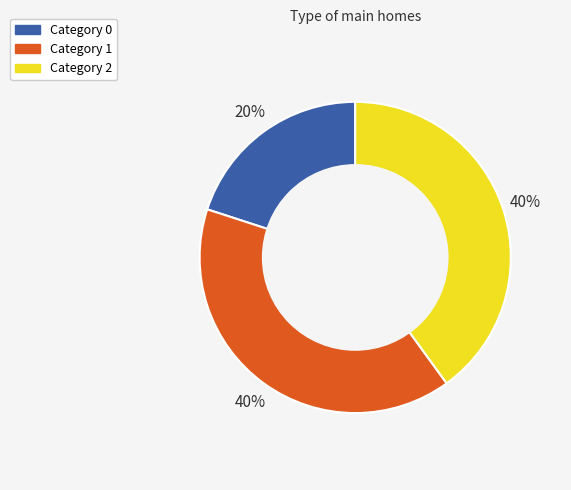

To the nearest percent, what is the difference between the largest and smallest slice percentages?

20%